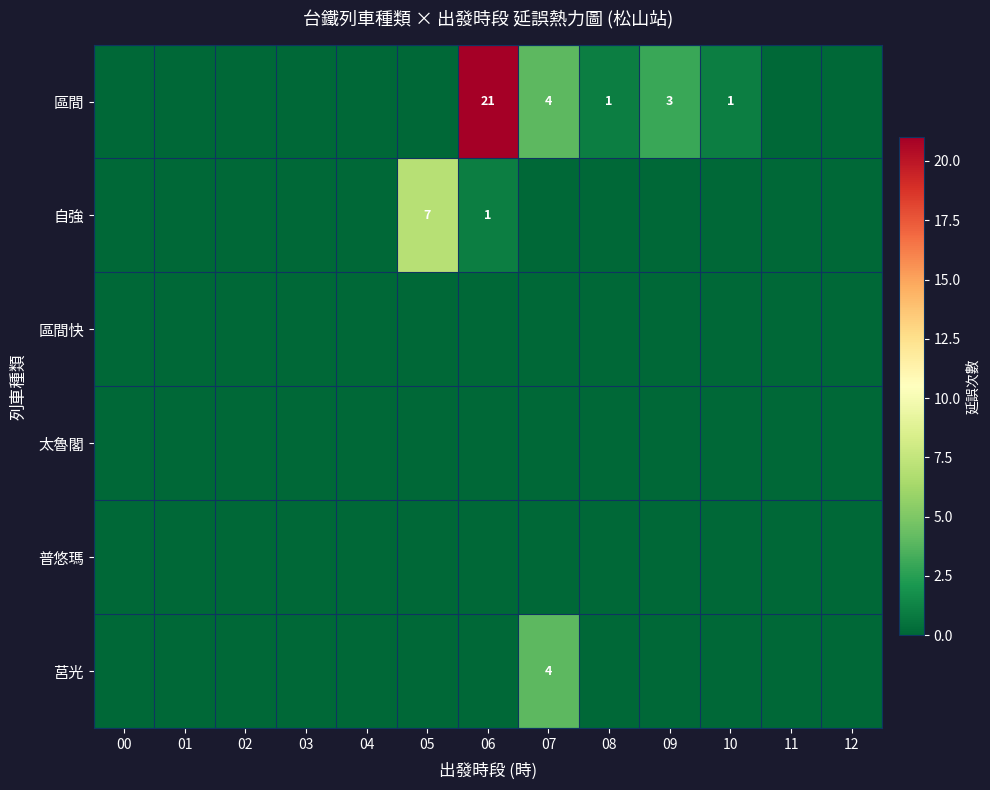

True or false: 區間 has a value of 1 at 09.

False